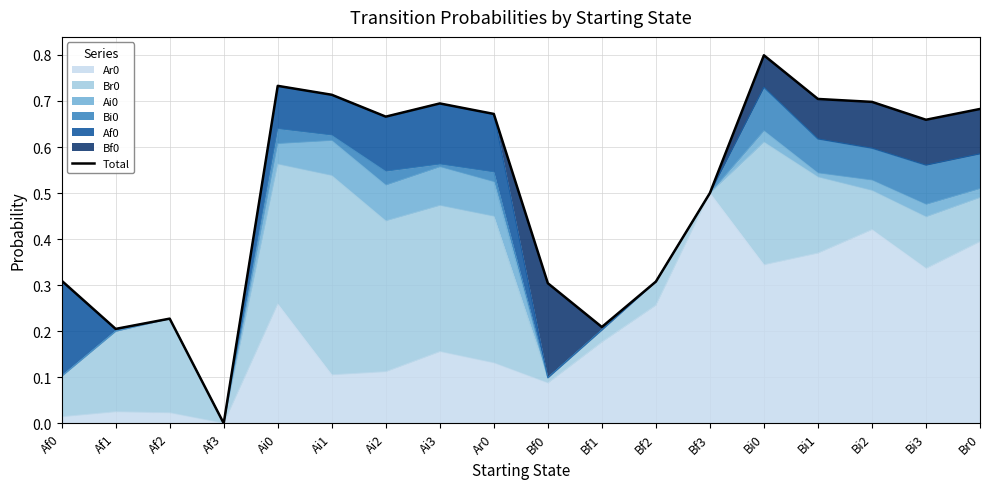

How many data points does each series have?

18